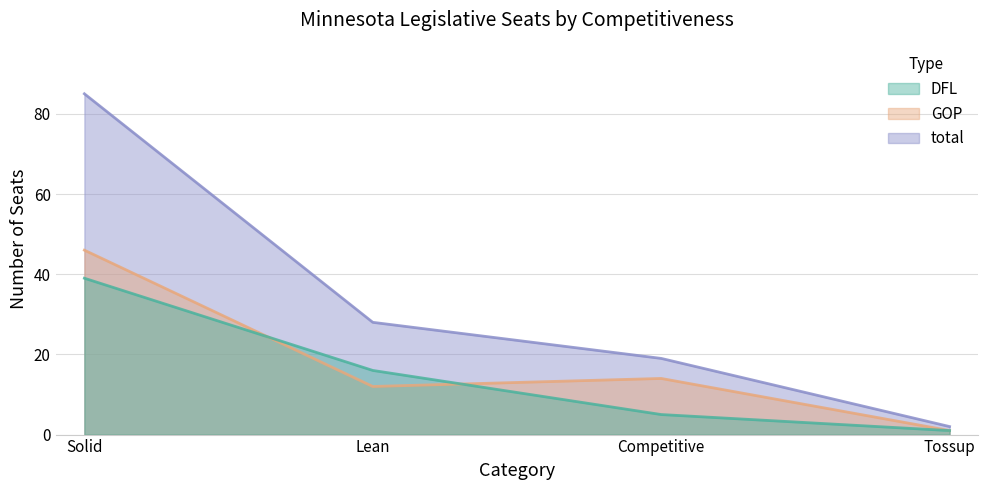

Reading left to right, what are all the values shown in this chart?

DFL: 39	16	5	1
GOP: 46	12	14	1
total: 85	28	19	2